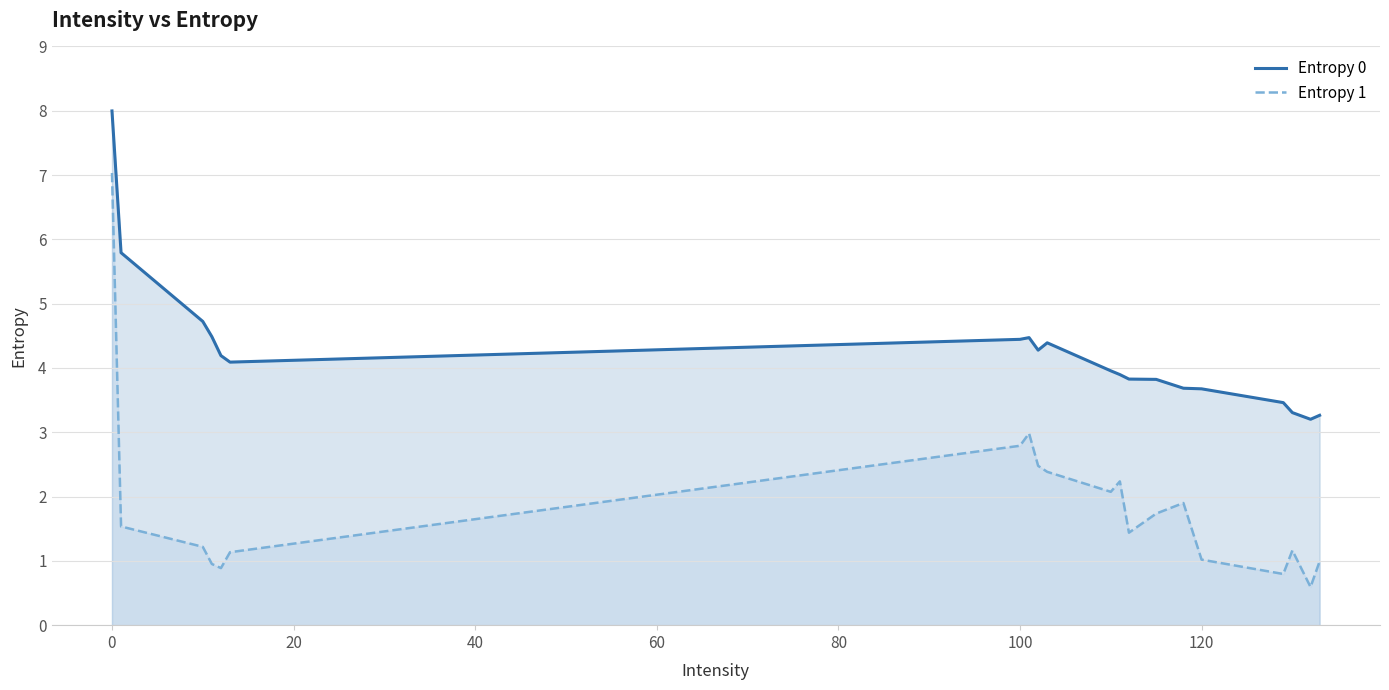

In Entropy 1, how many points are lower than both neighbors (excluding endpoints)?

5